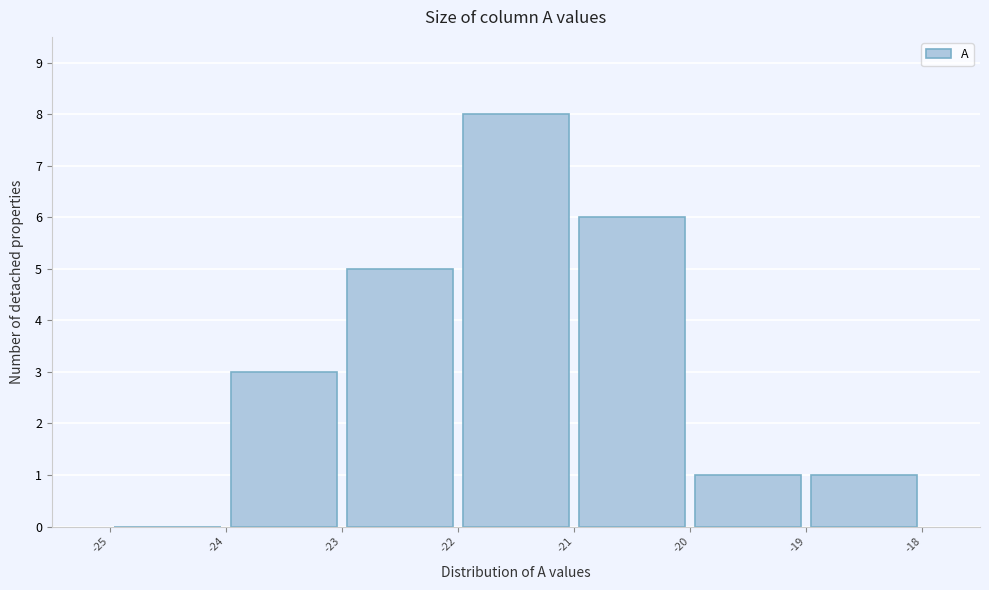

Reading left to right, transcribe this chart: for each bar, give the range it covers on the x-axis and its height. The values are not printed on the chart, so give them approximately, as read against the axis.

-25 to -24: 0
-24 to -23: 3
-23 to -22: 5
-22 to -21: 8
-21 to -20: 6
-20 to -19: 1
-19 to -18: 1